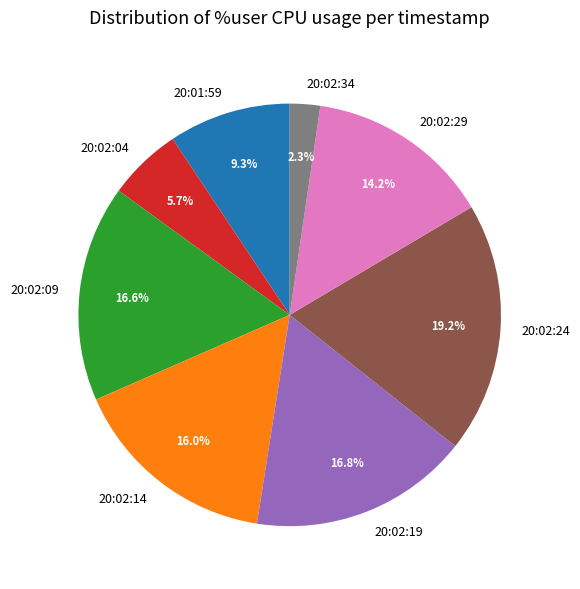

To the nearest percent, what is the difference between the 20:02:04 and 20:02:14 slice percentages?

10%